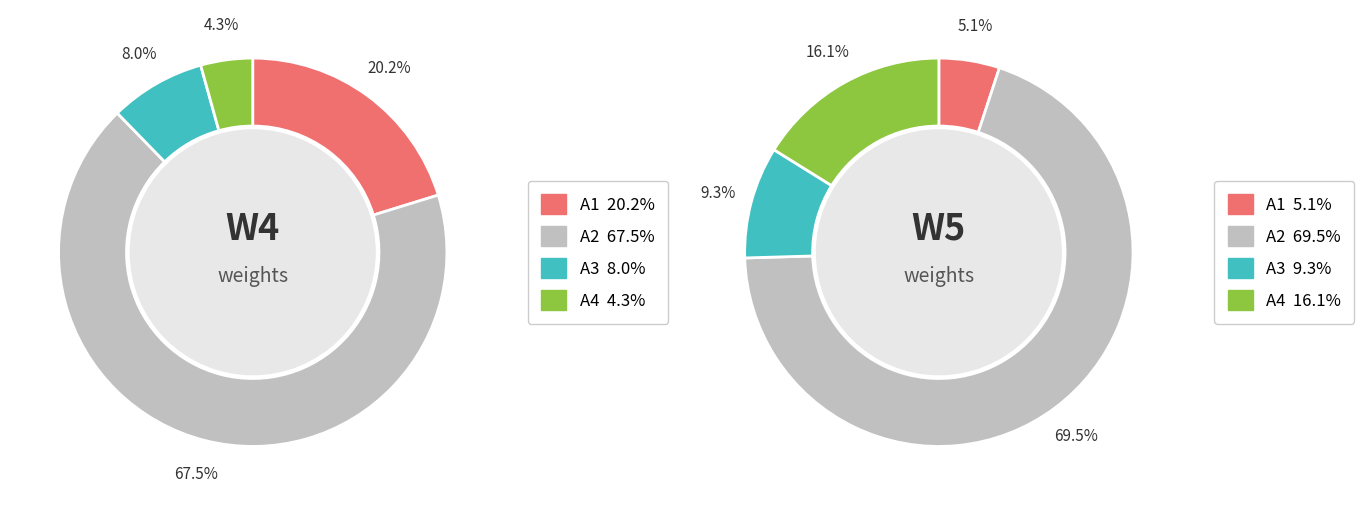

Which slice is the largest?

A2